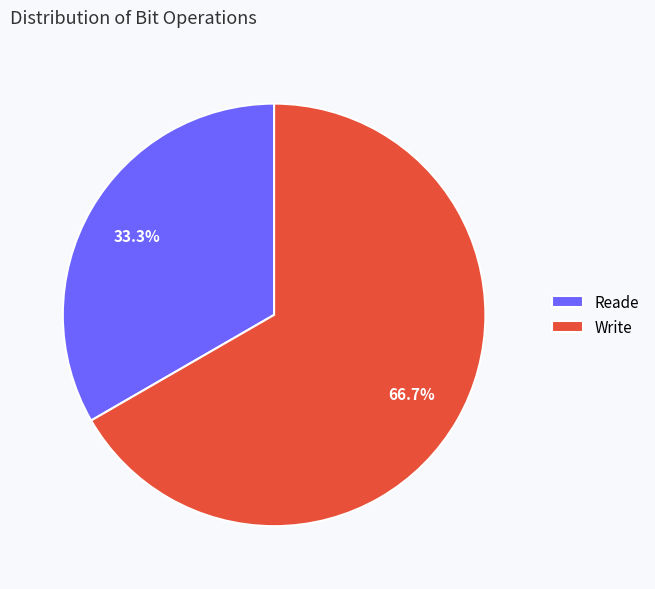

Between Write and Reade, which is larger?

Write